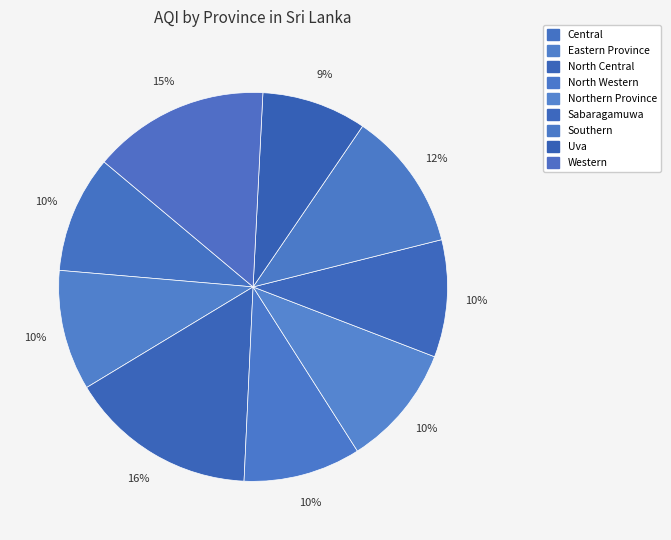

Count the number of slices in the pie.

9